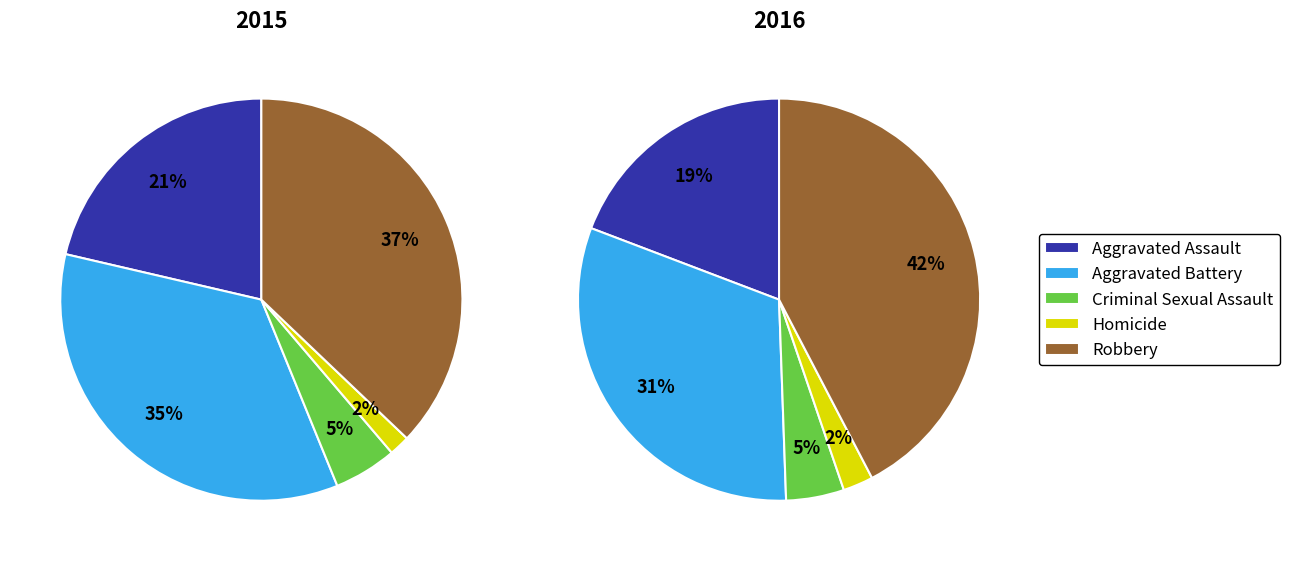

How many slices are in this pie chart?

10